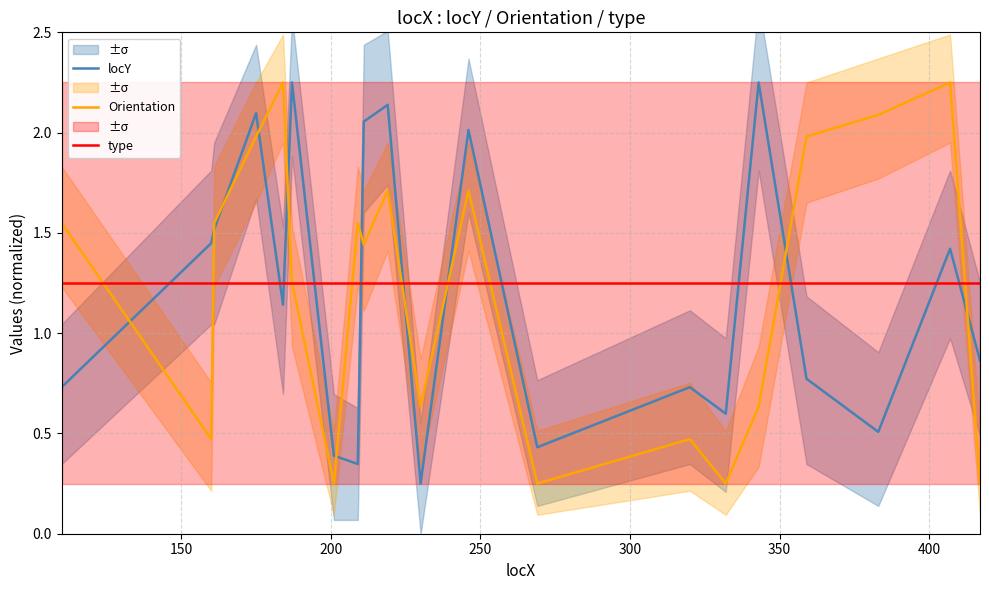

Which series ends up on top after the final intersection of locY and type?

type